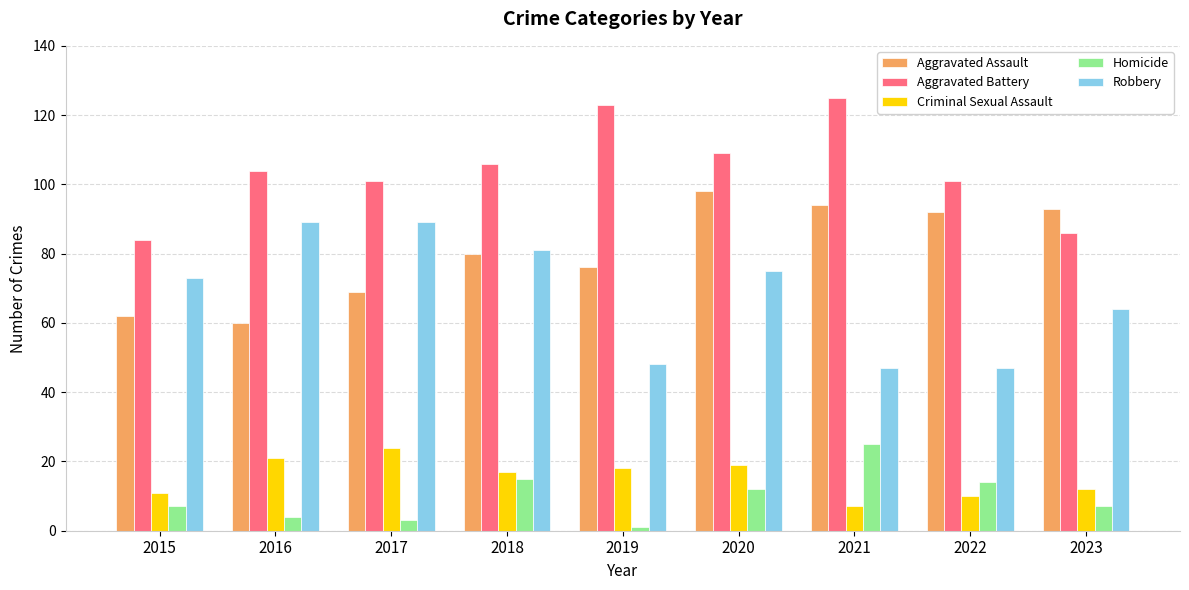

Is it true that Aggravated Assault equals 121 at 2023?

False